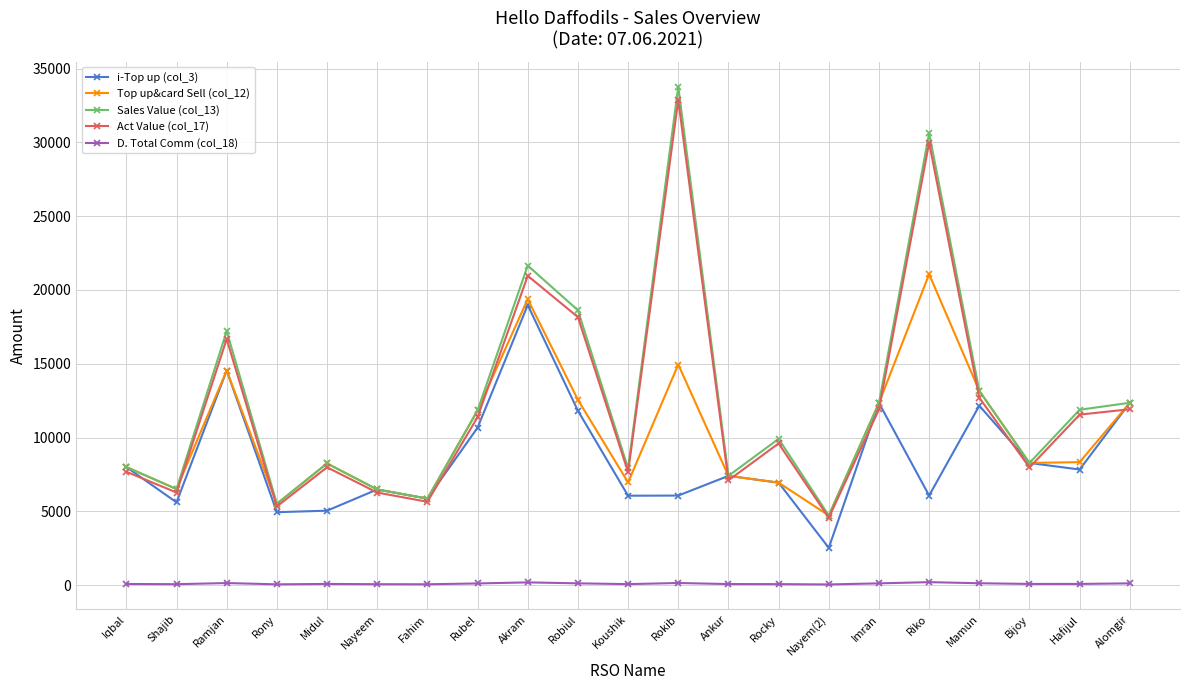

Is the value of i-Top up (col_3) at Ramjan greater than the value of Sales Value (col_13) at Imran?

Yes